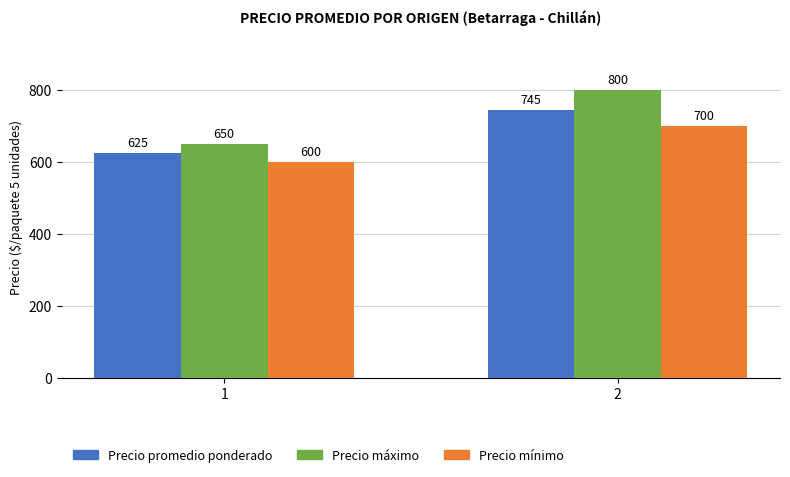

Which series has the largest total across all categories?

Precio máximo